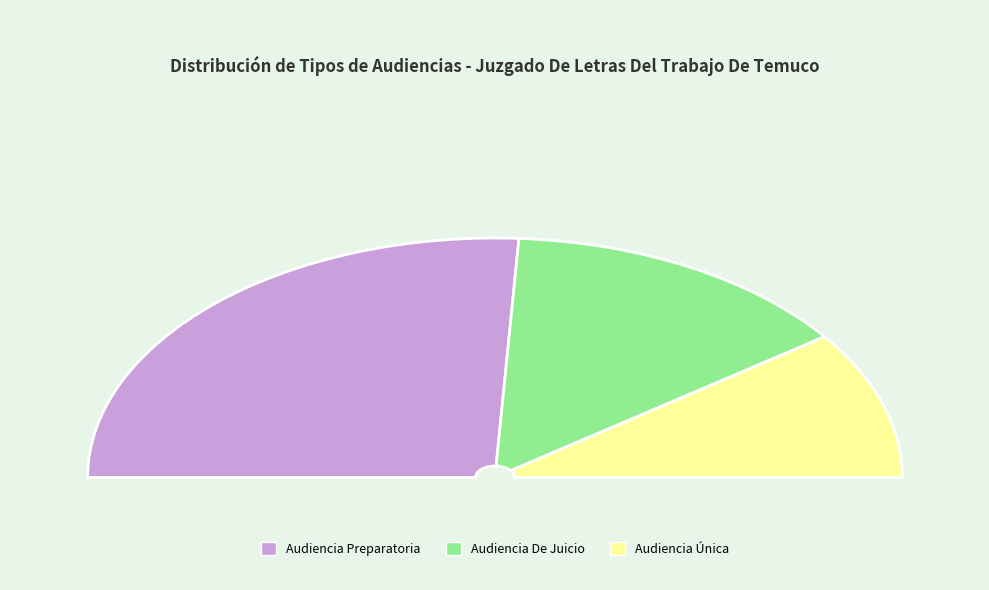

Is the sum of Audiencia De Juicio and Audiencia Preparatoria greater than half?

Yes